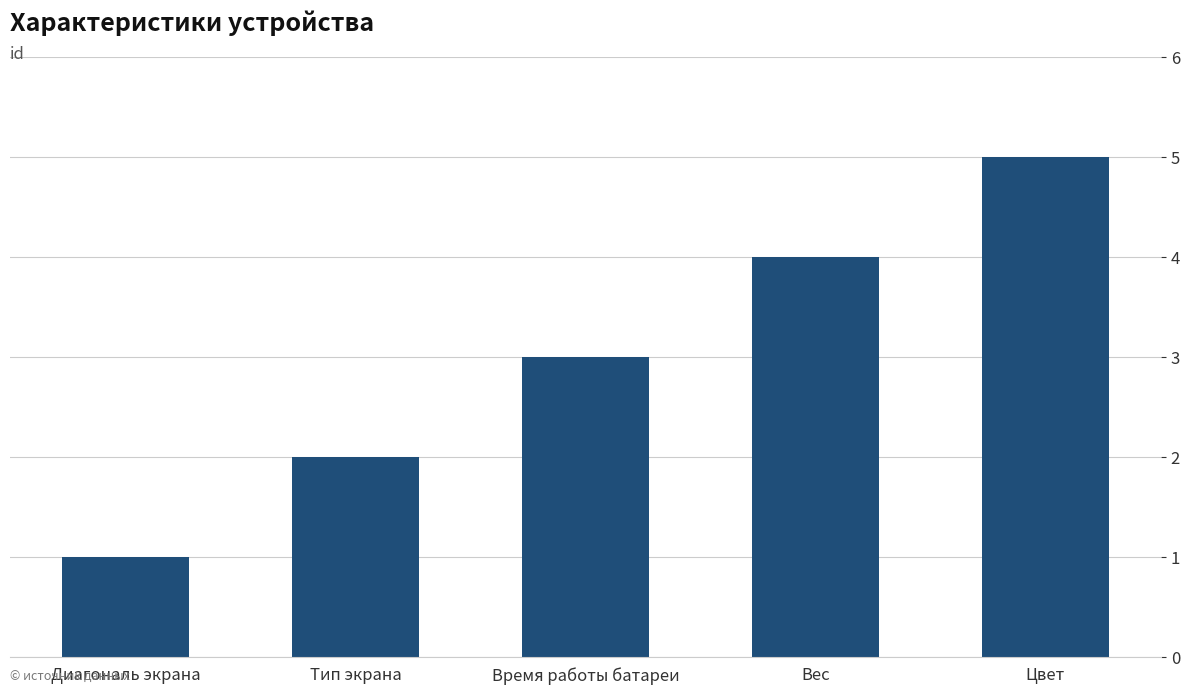

What is the sum of the values at Цвет and Тип экрана?

7